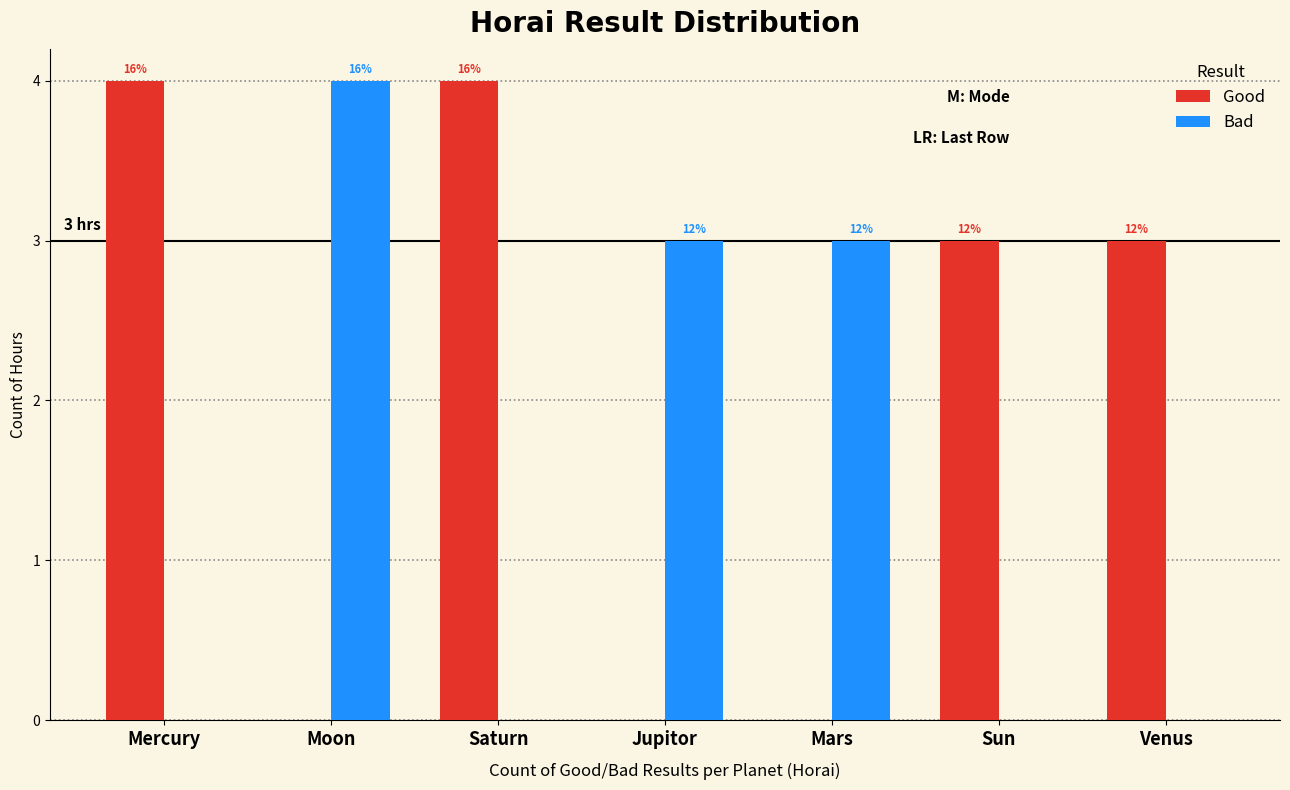

Does the chart contain stacked bars?

No